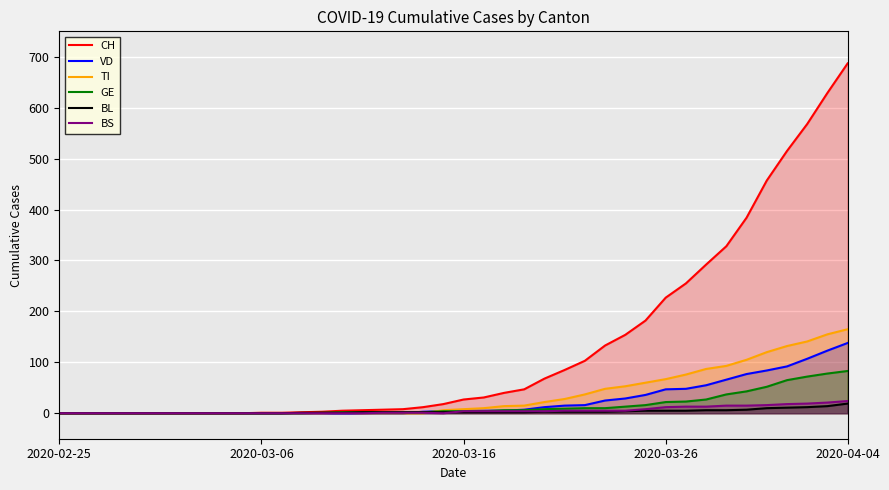

Which series has the largest range (max minus min)?

CH